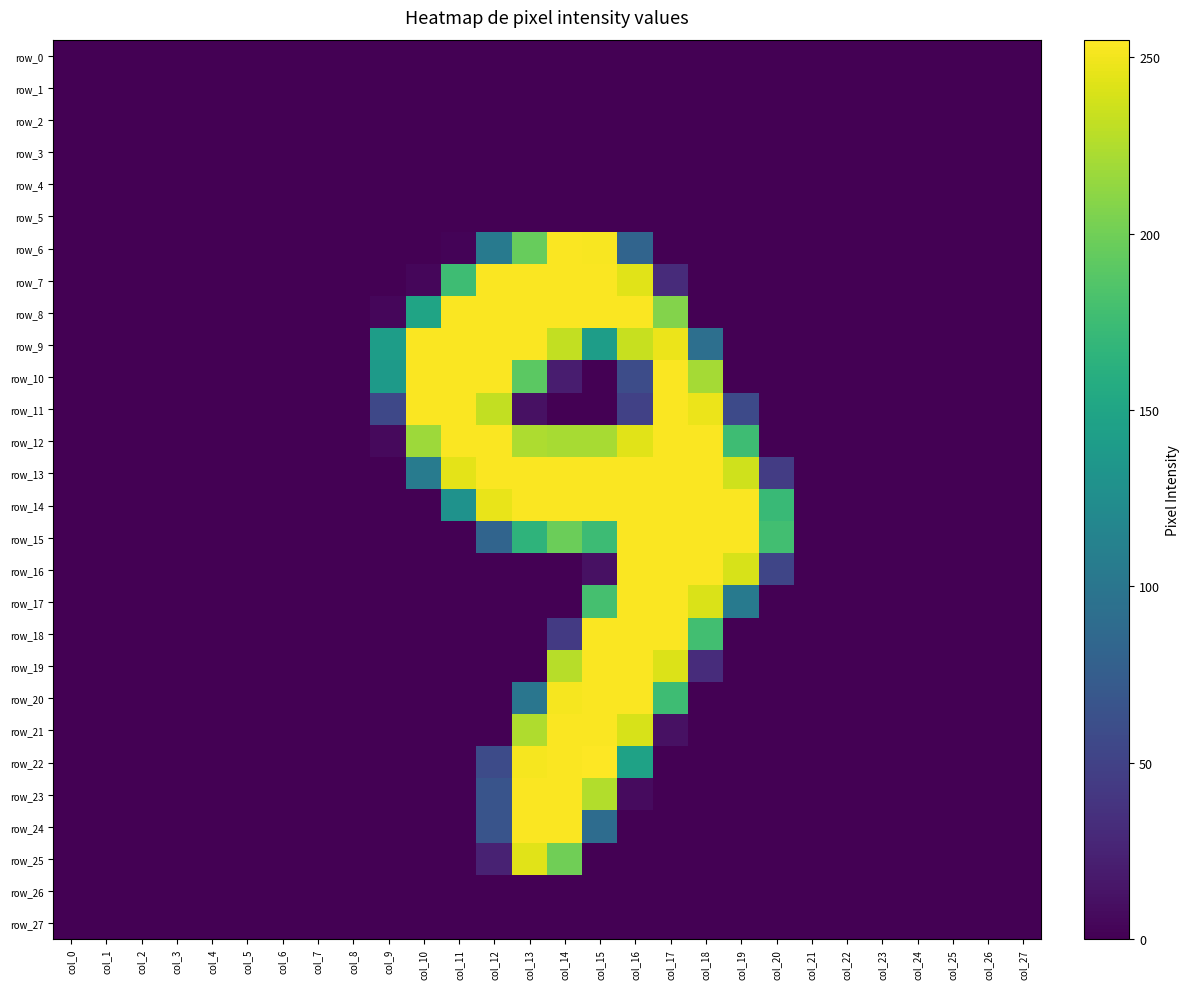

At which label is row_16 closest to 127?

col_20